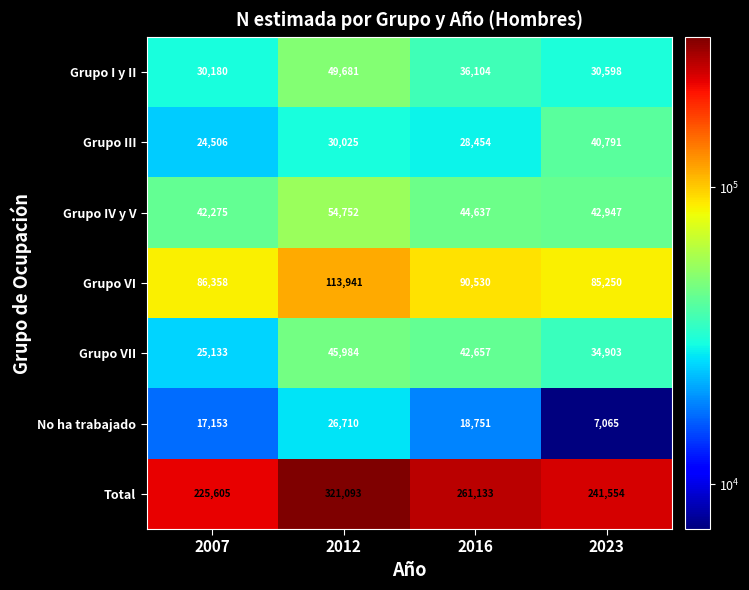

What is the highest value of the Grupo III series?

40791